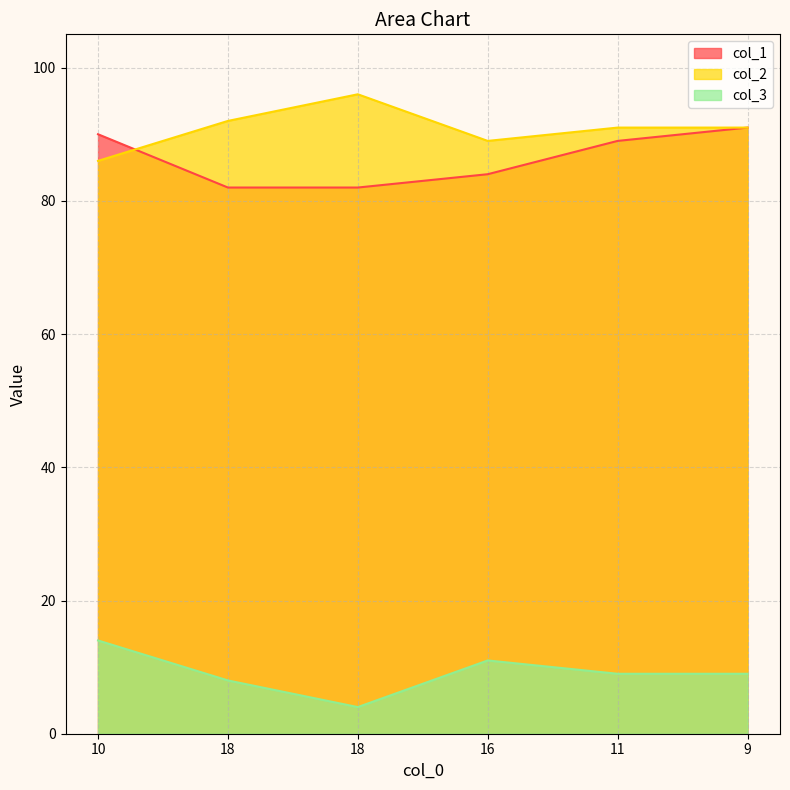

Reading right to left, extract all data points from this chart.

col_1: 91	89	84	82	82	90
col_2: 91	91	89	96	92	86
col_3: 9	9	11	4	8	14